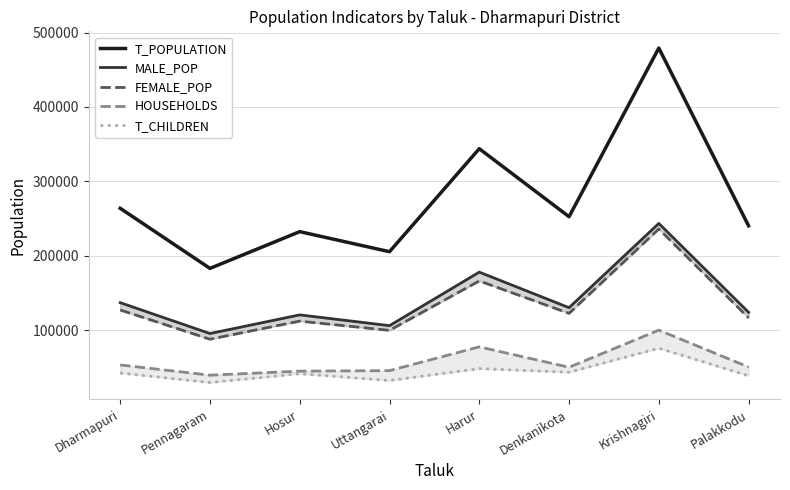

At which label is MALE_POP closest to 169318?

Harur